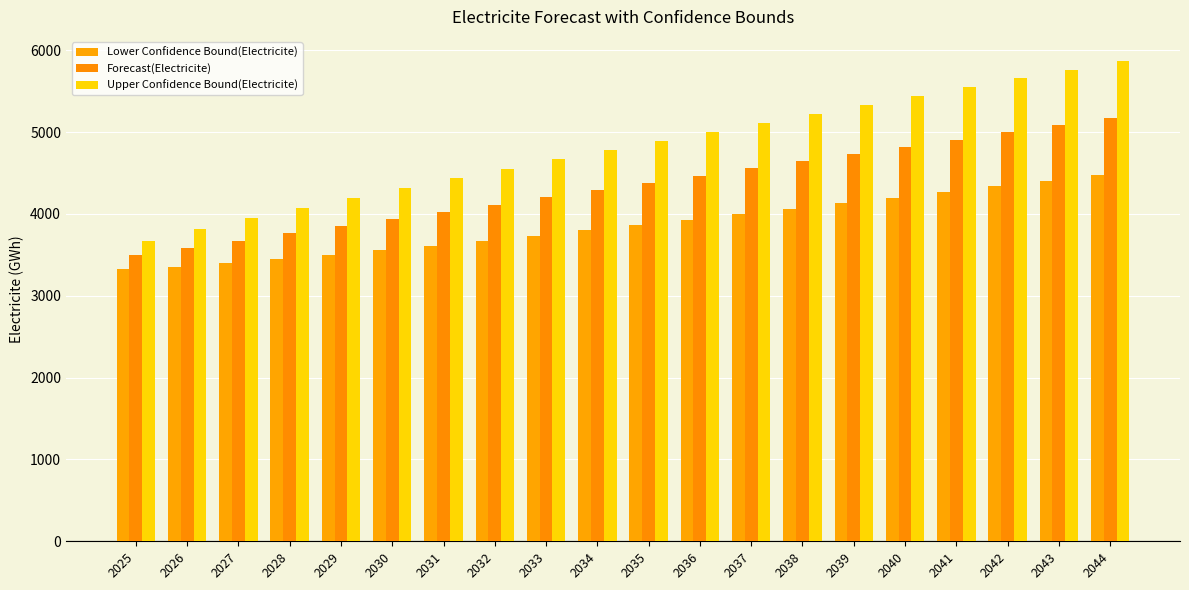

What is the maximum value for Upper Confidence Bound(Electricite)?

5869.6